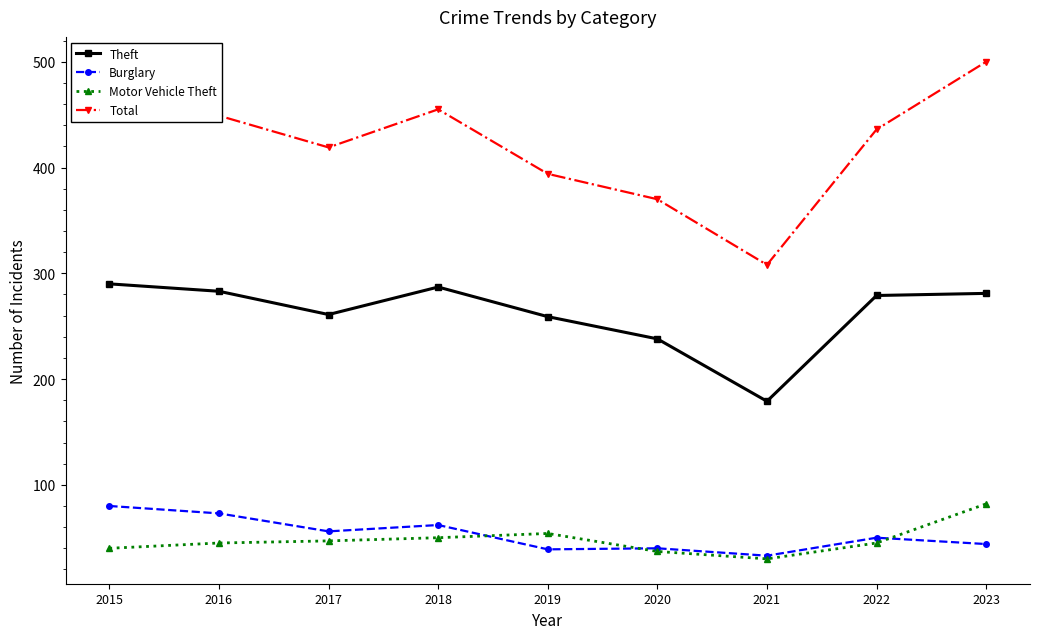

What is the difference between the Motor Vehicle Theft values at 2016 and 2017?

2